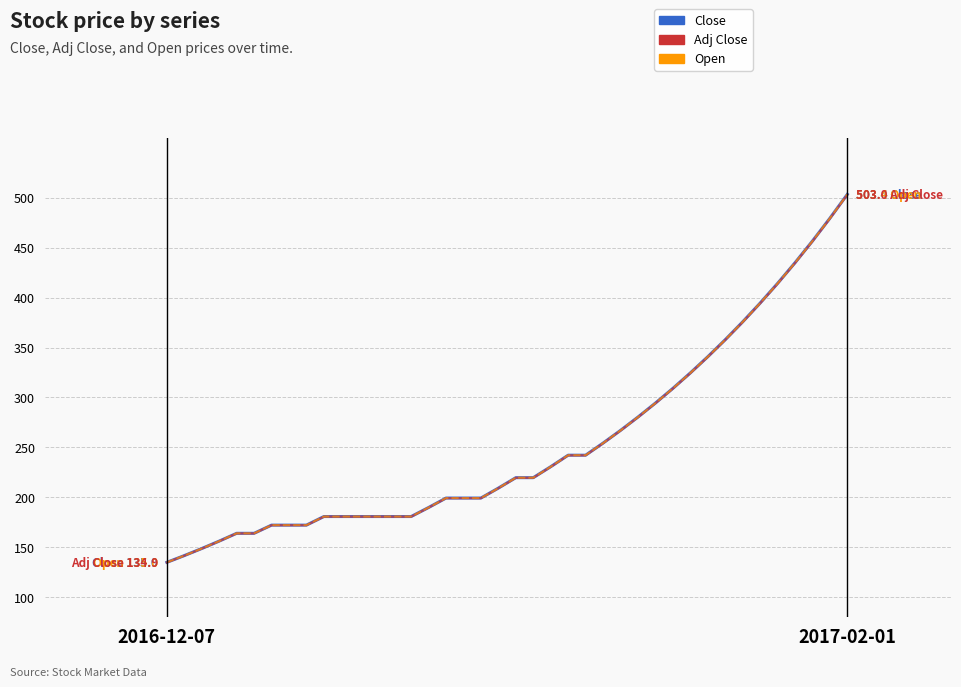

Does the chart have visible grid lines?

Yes